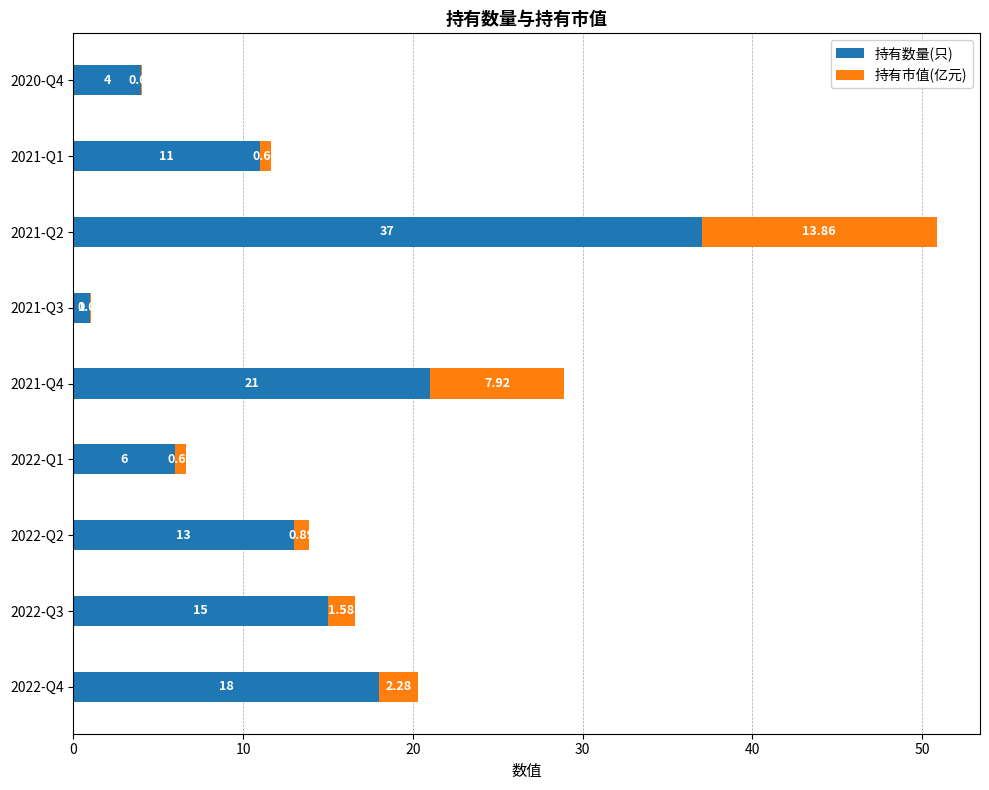

What is the sum of all 持有数量(只) values?

126.0